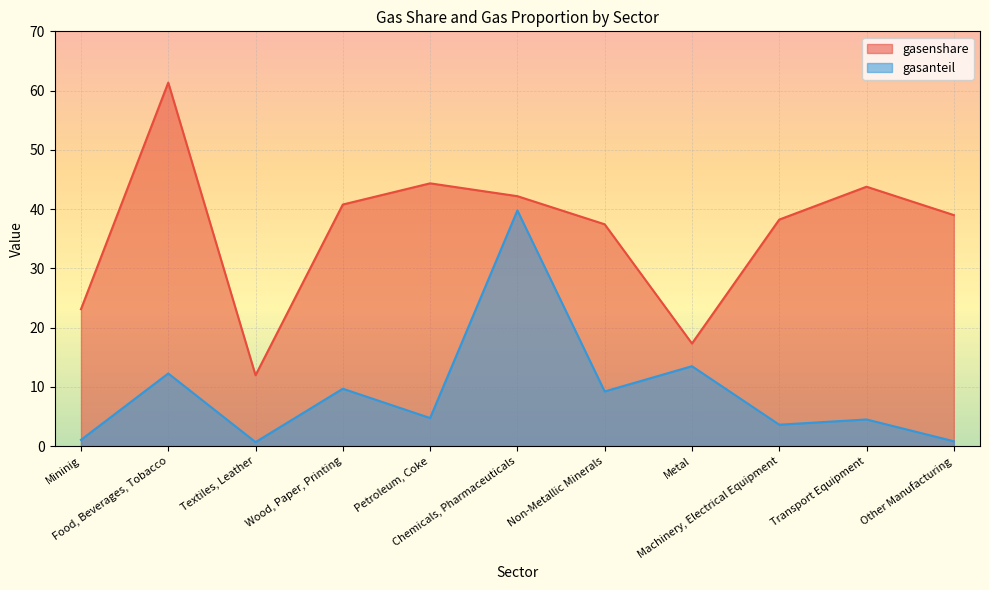

True or false: gasanteil and gasenshare intersect in this chart.

False